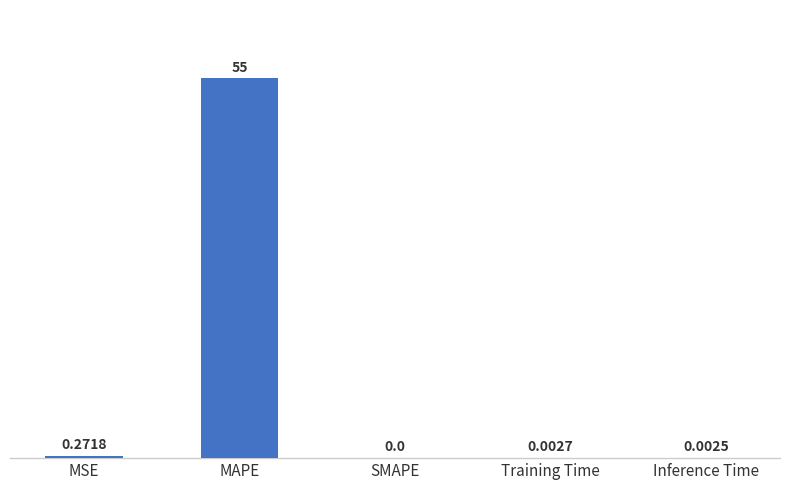

What is the change in value from MAPE to Inference Time?

-54.8